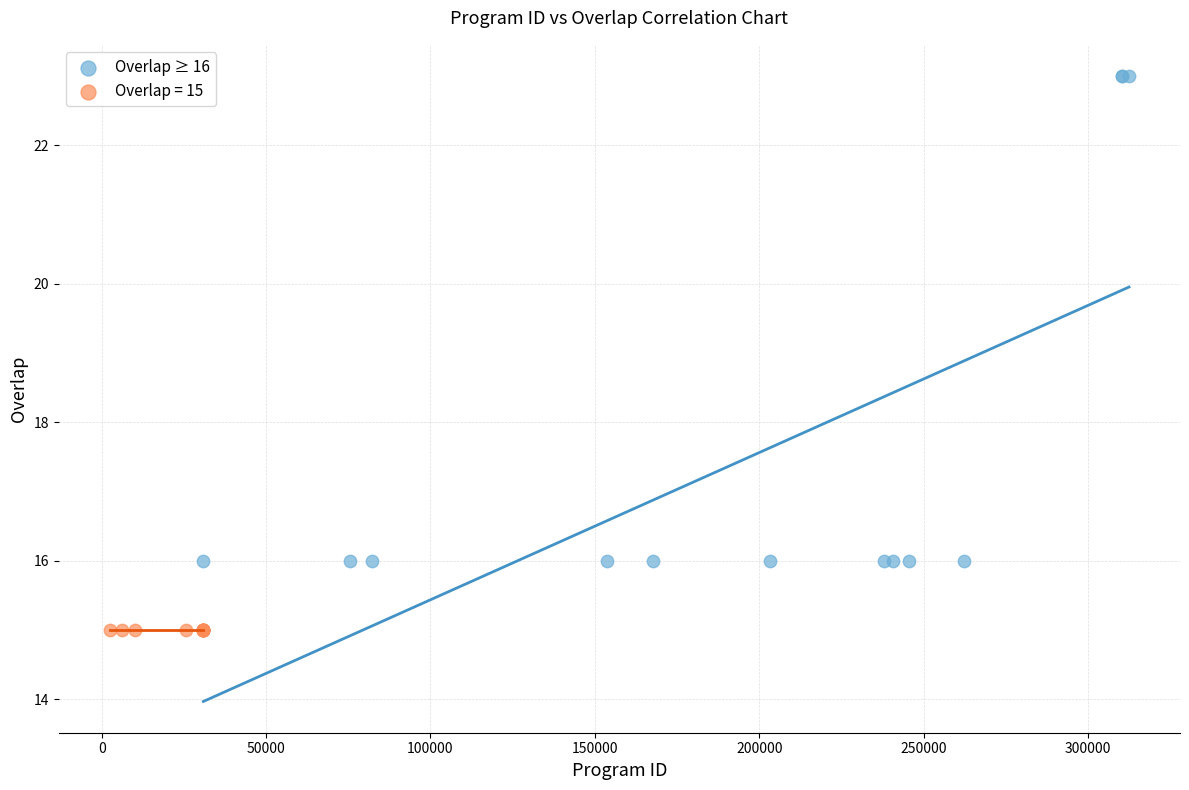

Which series contains the highest Y value?

Overlap ≥ 16